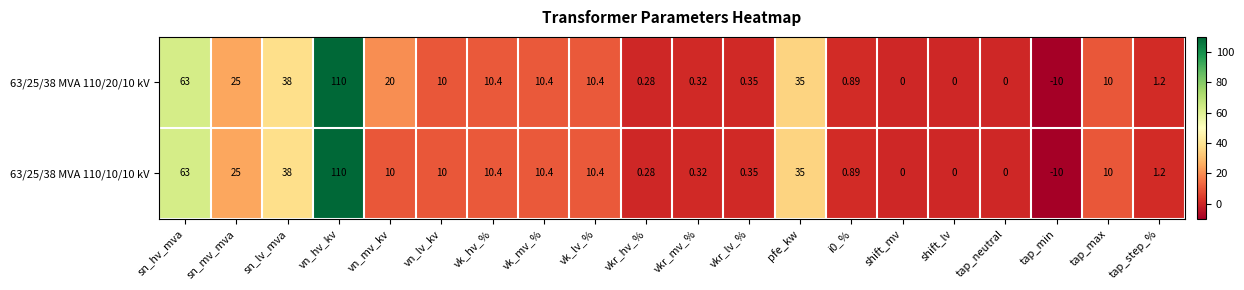

Which series has the largest total across all categories?

63/25/38 MVA 110/20/10 kV